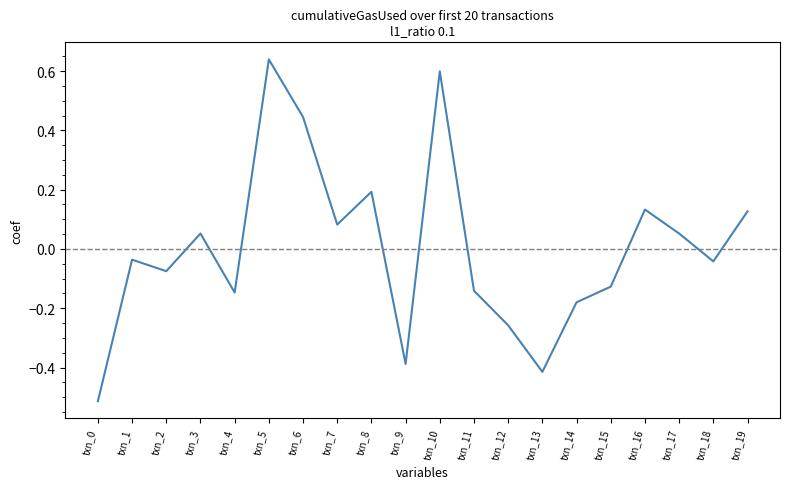

Which category has the highest value across all series?

txn_5